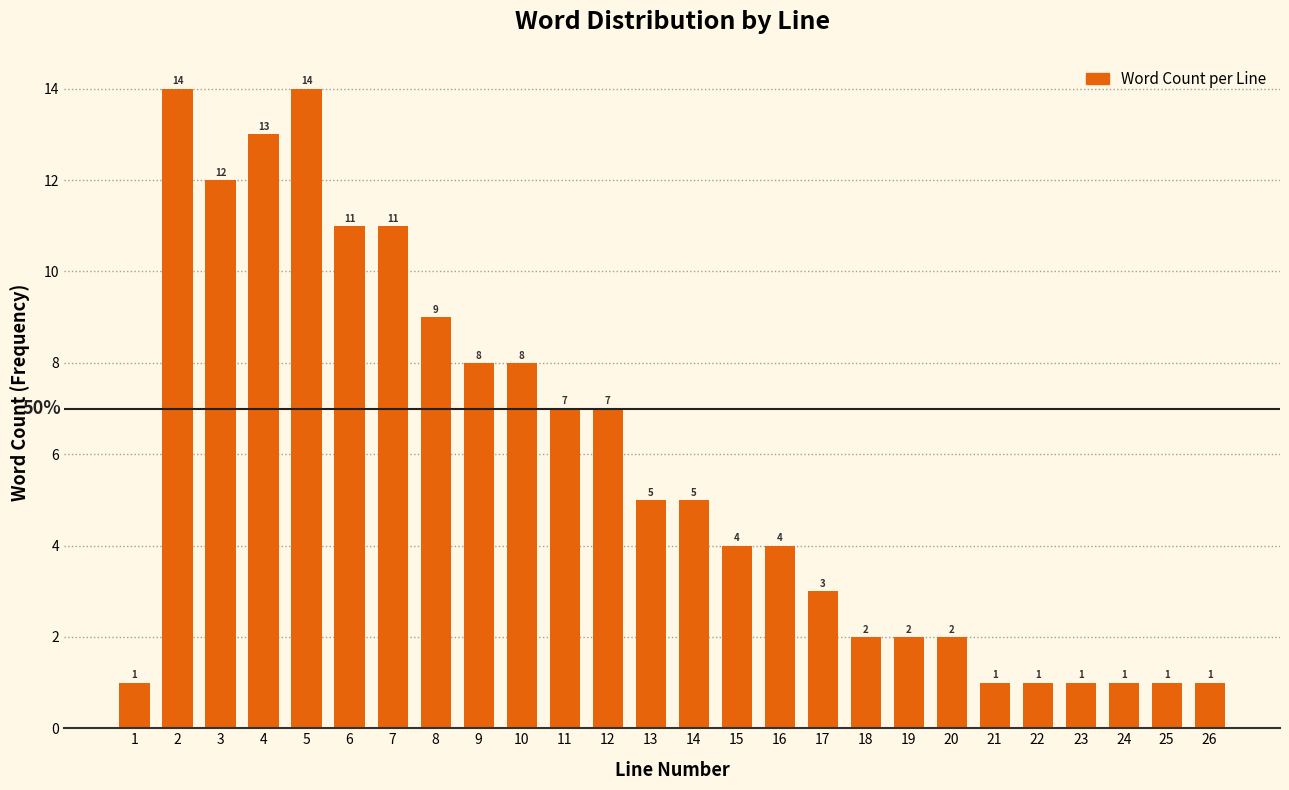

Reading left to right, transcribe all the data shown in this chart.

1	14	12	13	14	11	11	9	8	8	7	7	5	5	4	4	3	2	2	2	1	1	1	1	1	1